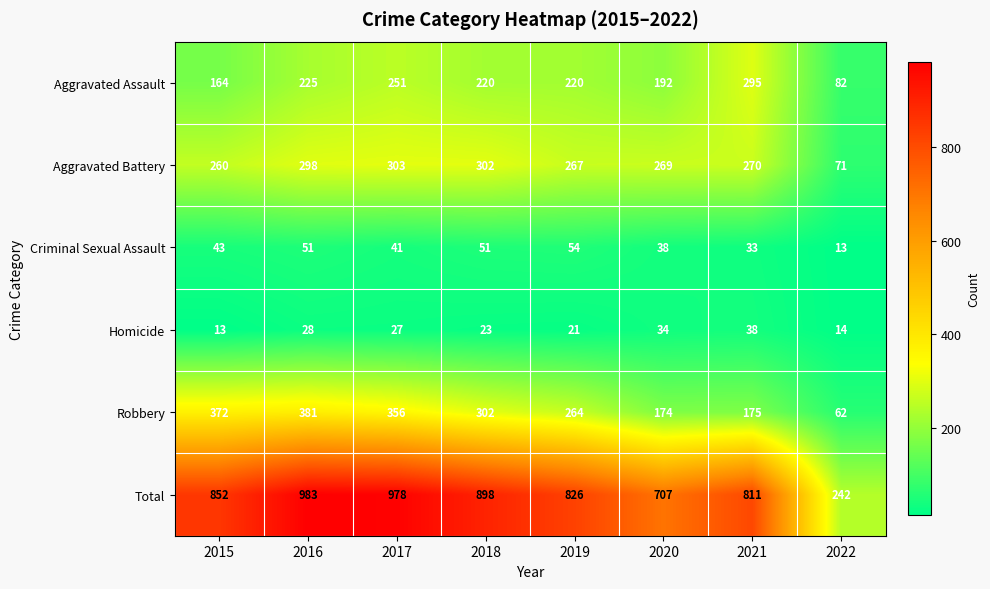

What value does the Robbery series have at 2019?

264